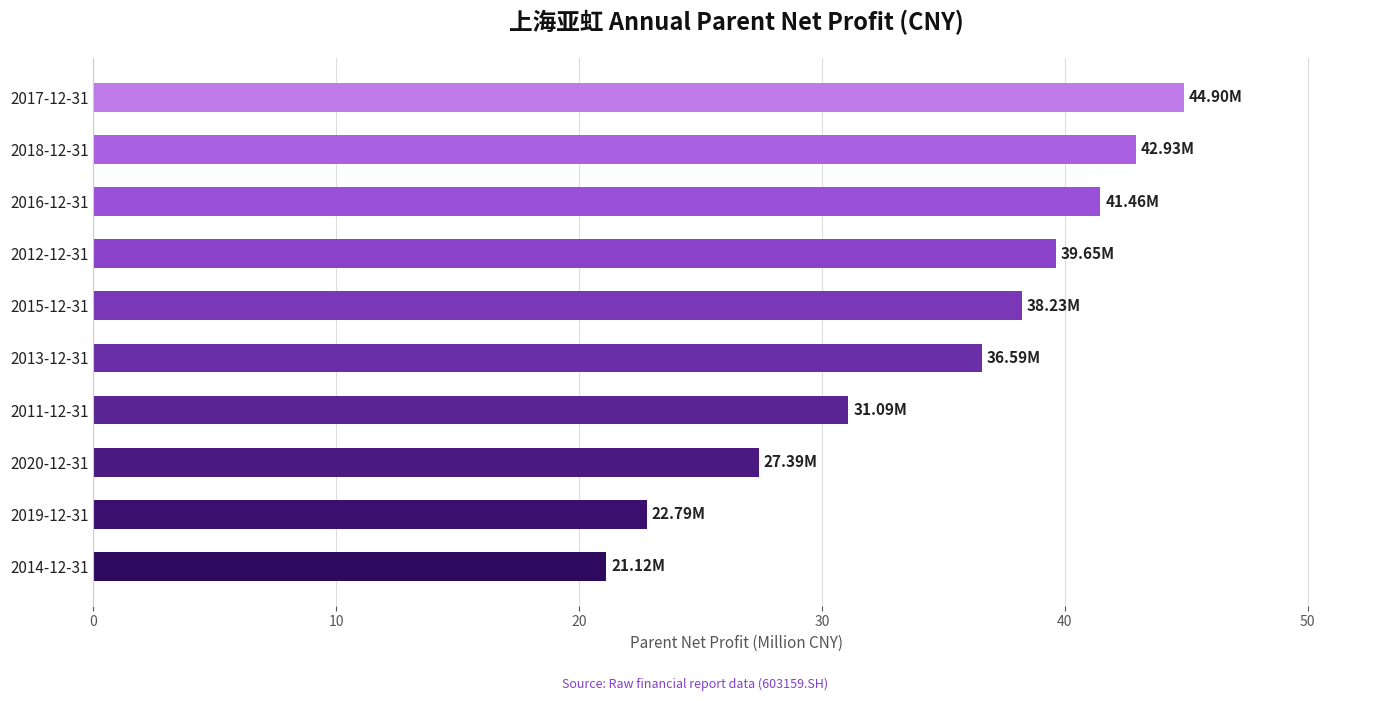

Count the number of values greater than 38.

5